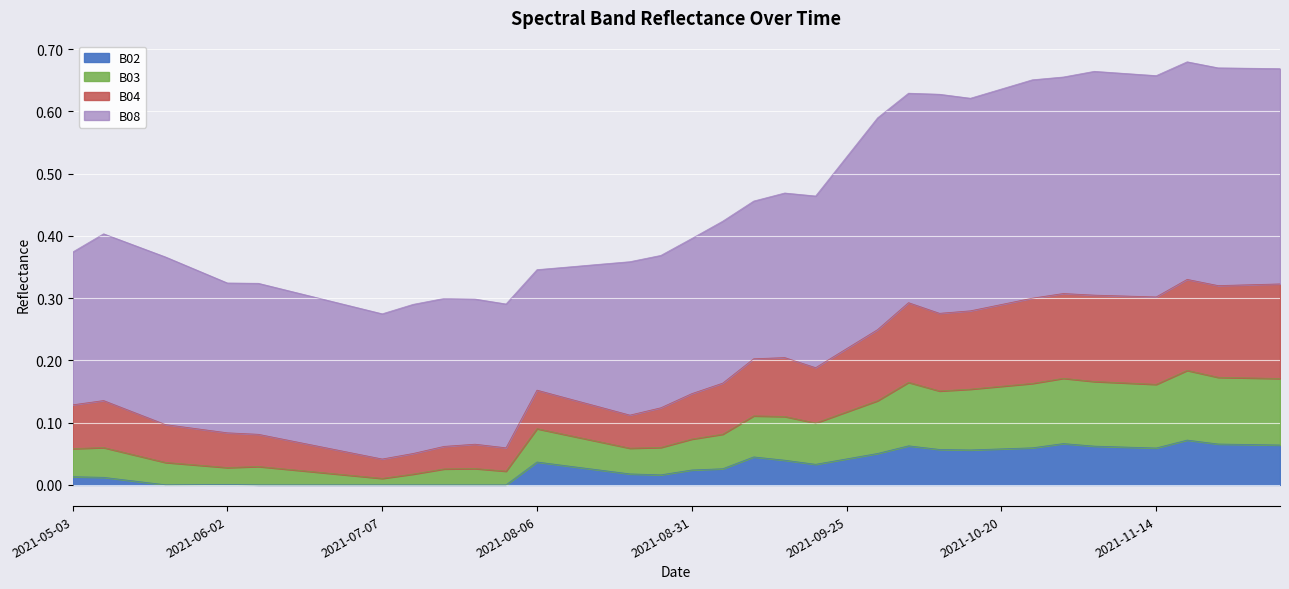

At which category is the sum across all series the highest?

2021-11-19